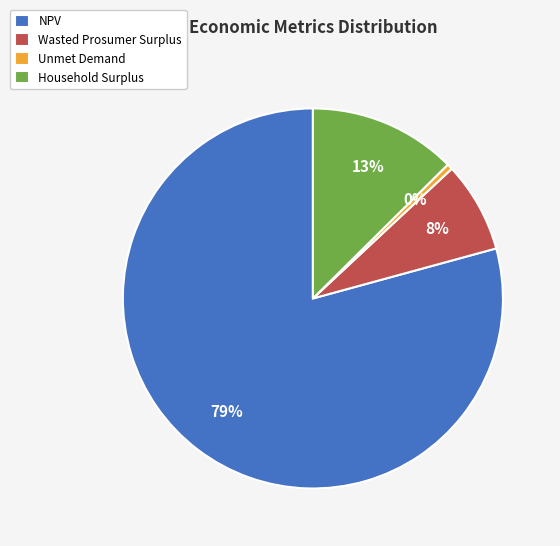

Do Household Surplus and NPV together represent more than half of the pie?

Yes